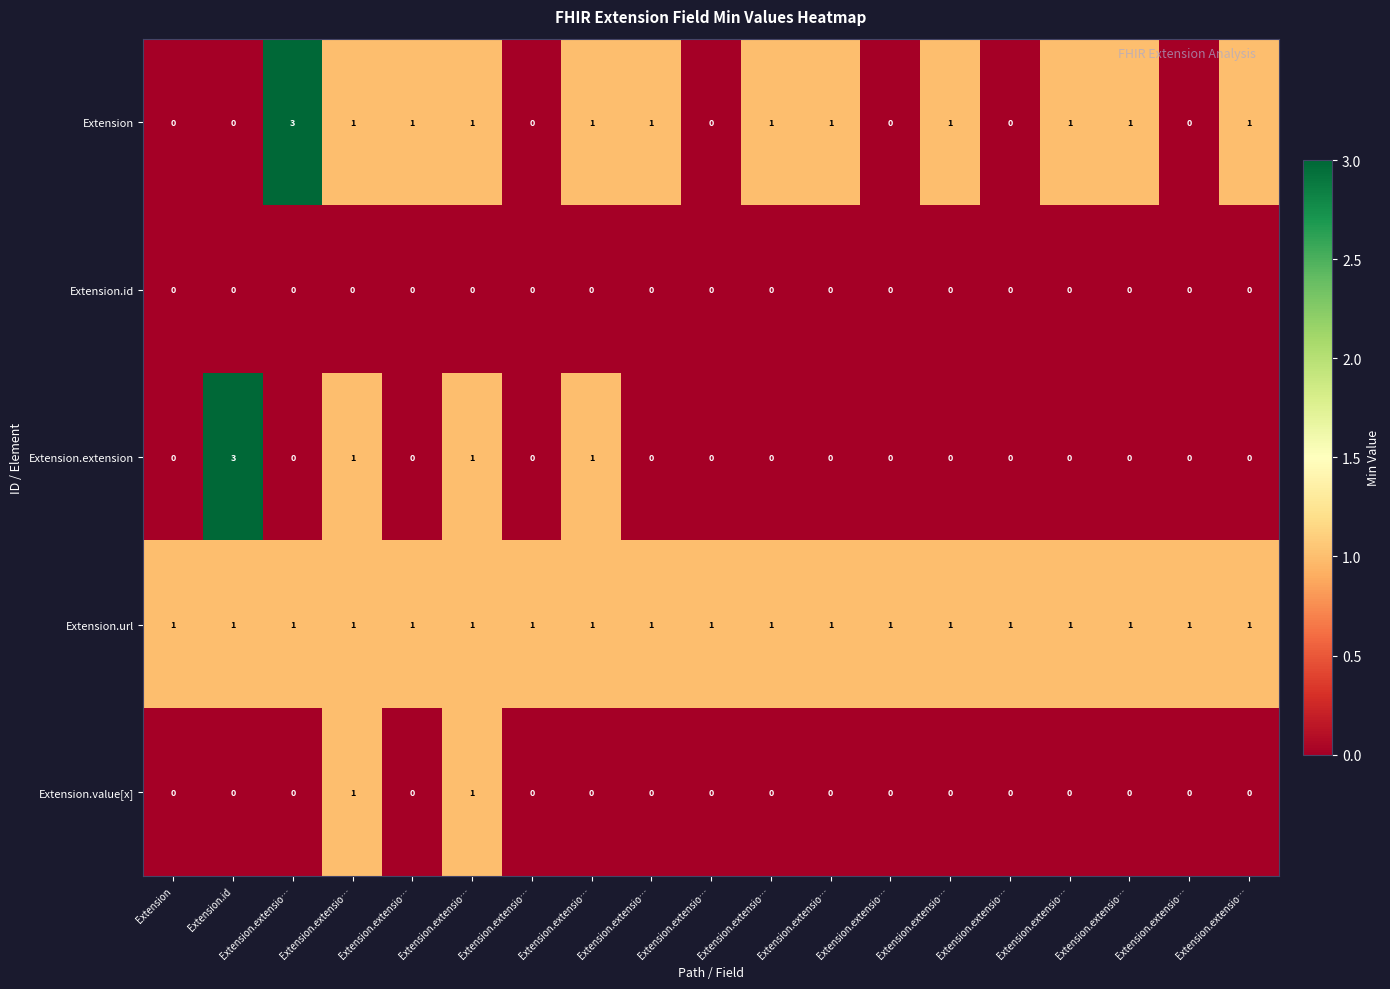

How many values in Extension are above zero?

12